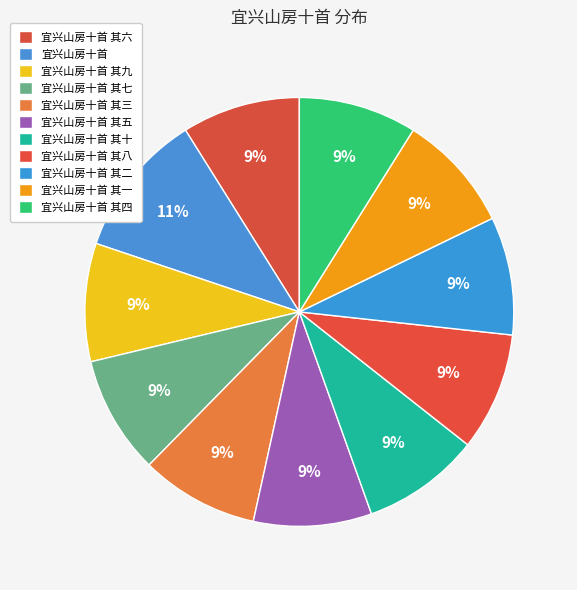

Does 宜兴山房十首 其十 represent more than half of the total?

No